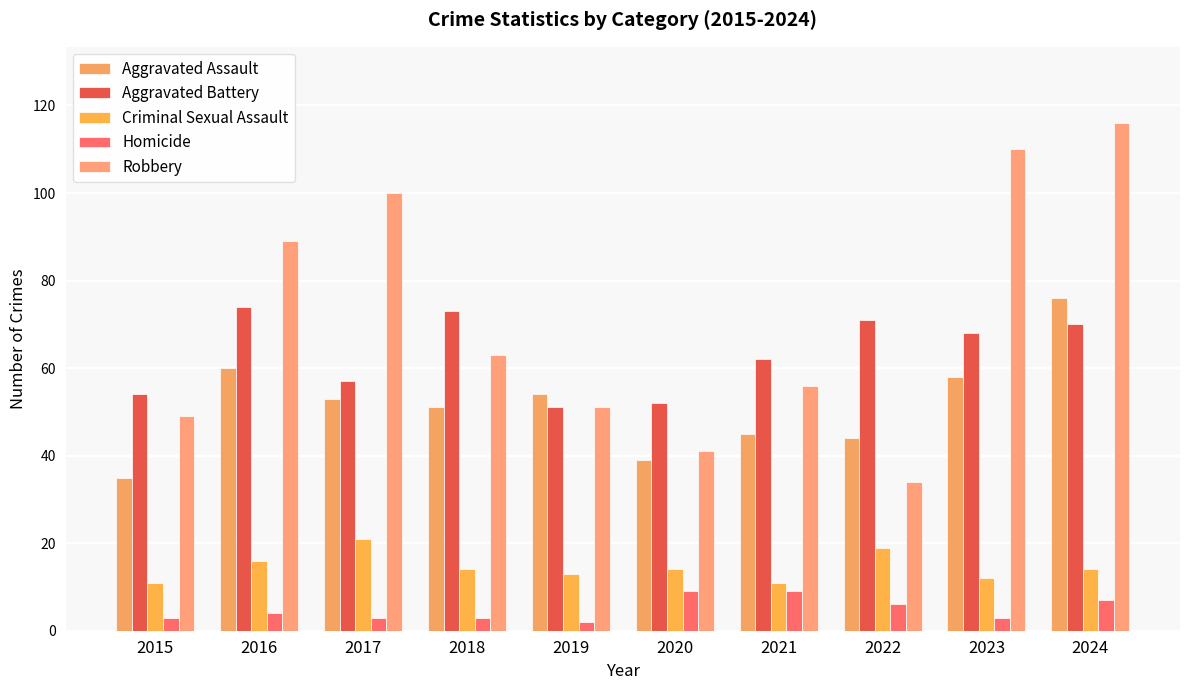

What is the difference between the maximum and minimum values in the Aggravated Assault series?

41